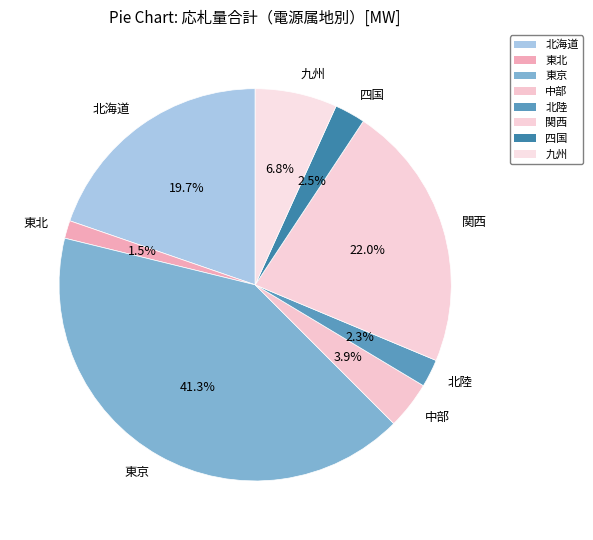

Does 北陸 account for over 50% of the chart?

No